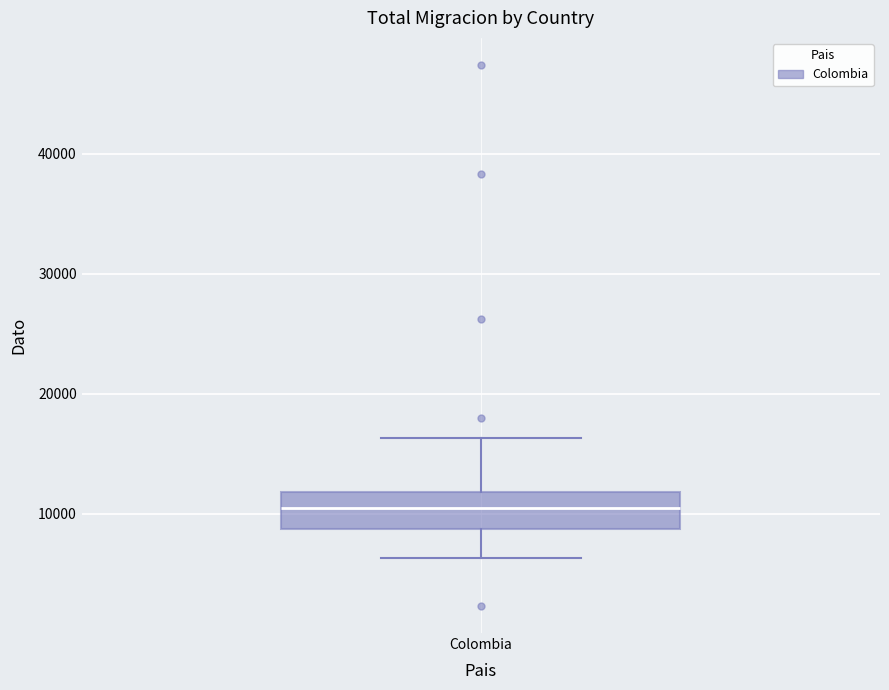

Where does the upper whisker of the box for Colombia end on the y-axis? The values are not printed on the chart, so give them approximately, as read against the axis.

16000